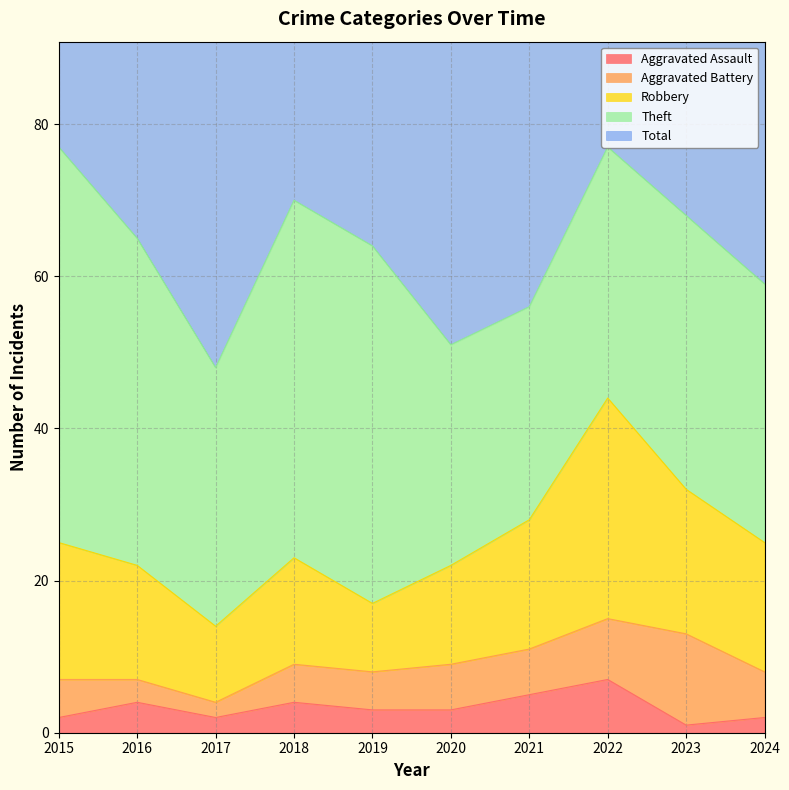

How many data points does each series have?

10